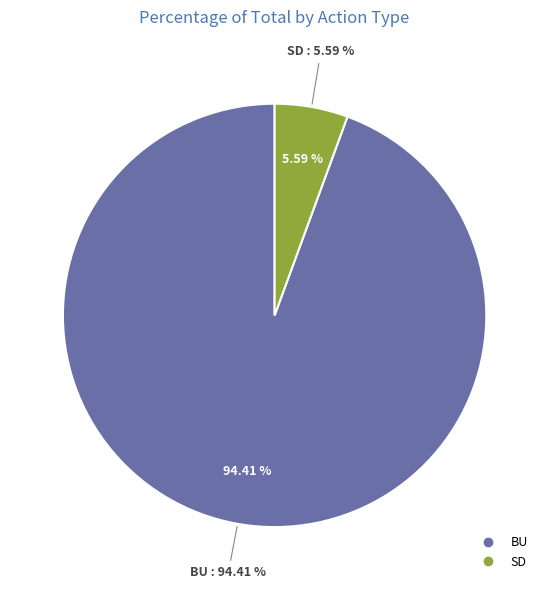

Does BU represent more than half of the total?

No